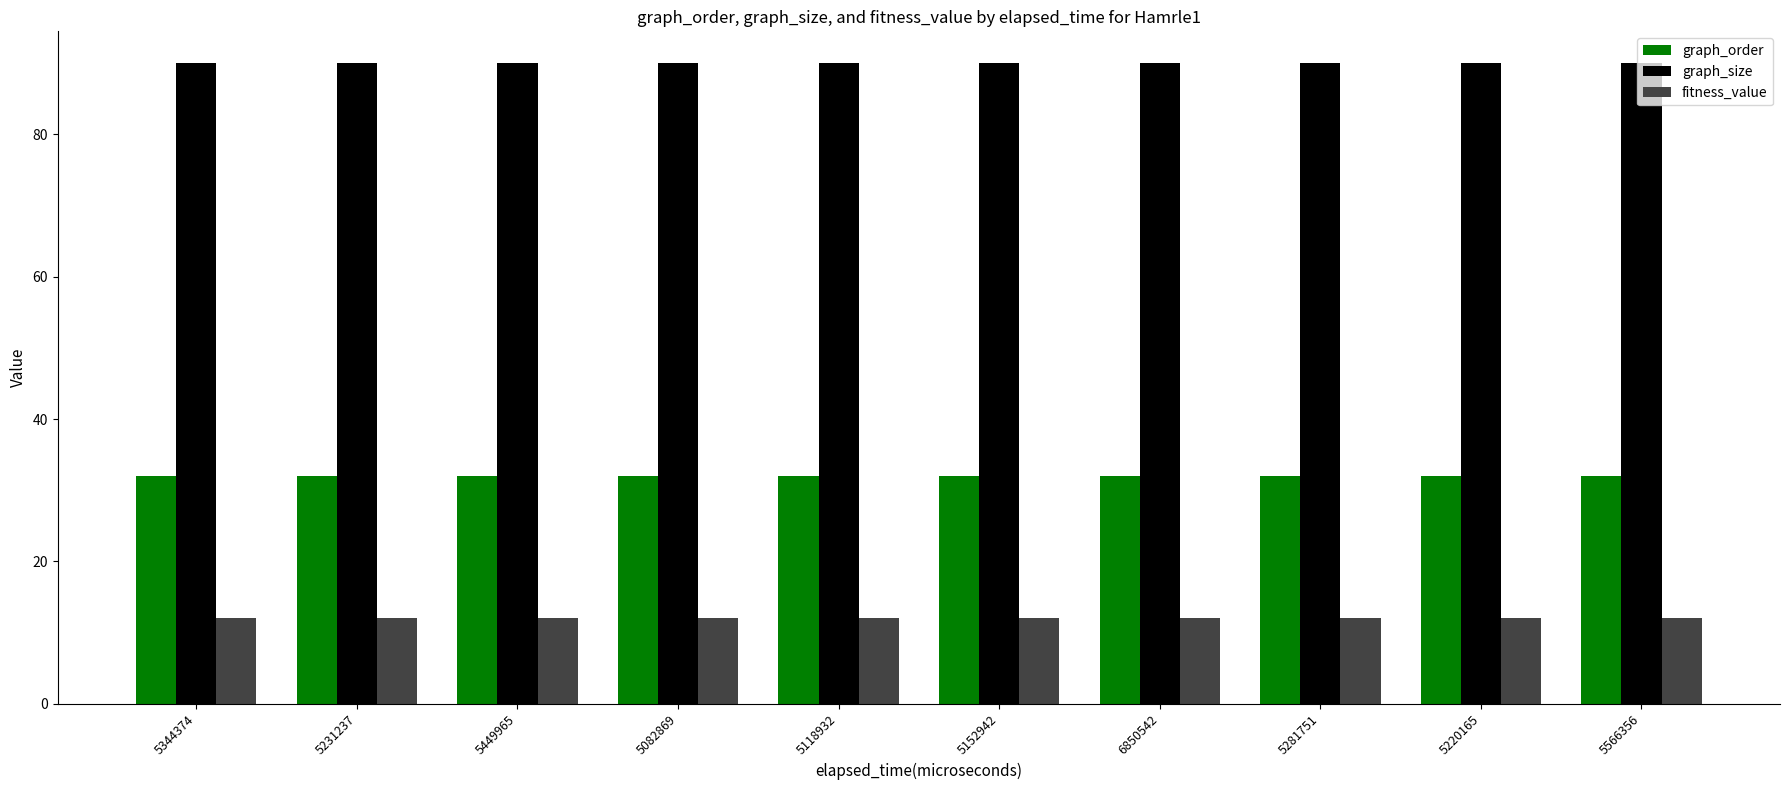

What is the difference between the highest and lowest values at 5449965?

78